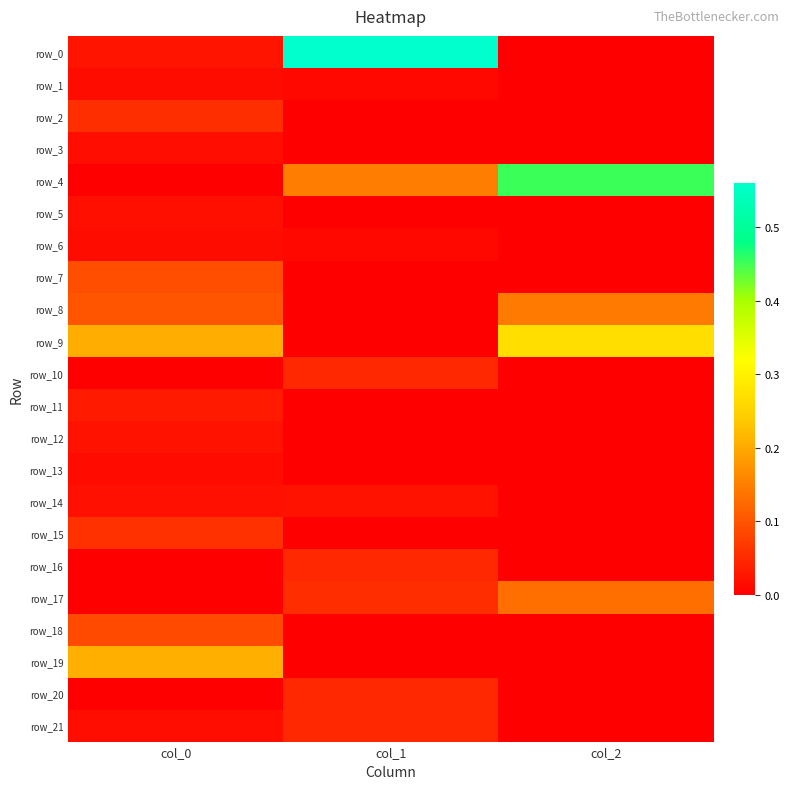

Is the value of row_5 at col_0 greater than the value of row_0 at col_0?

No